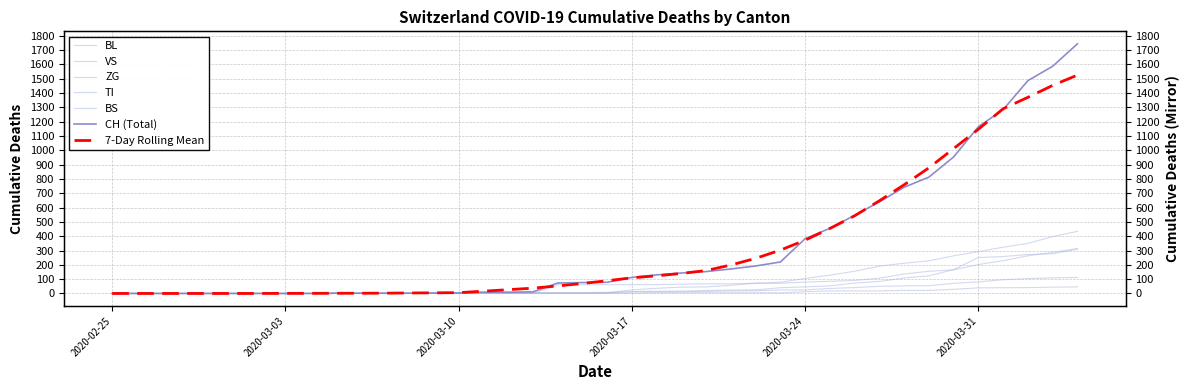

At which category does the chart reach its minimum across all series?

2020-02-25